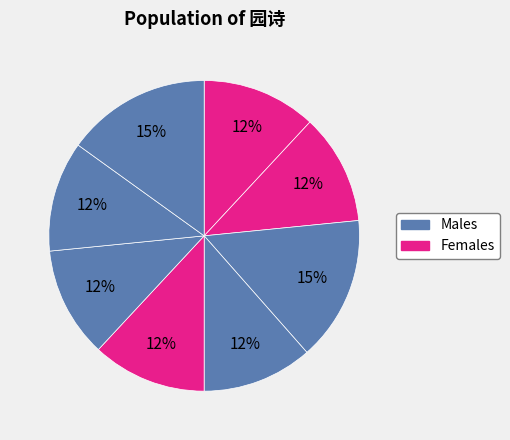

Count the number of slices in the pie.

8